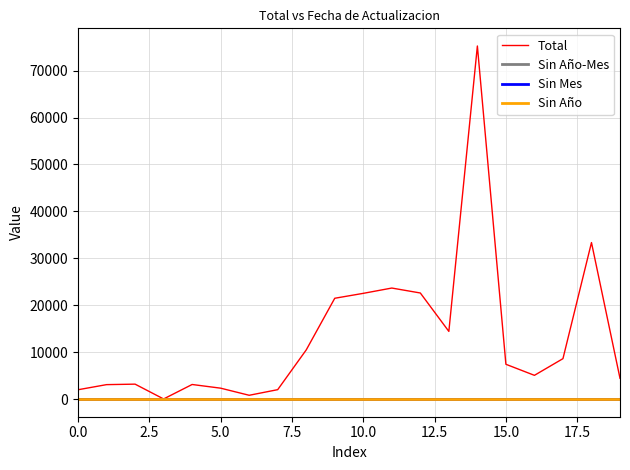

Does the chart display data point markers on the line(s)?

No